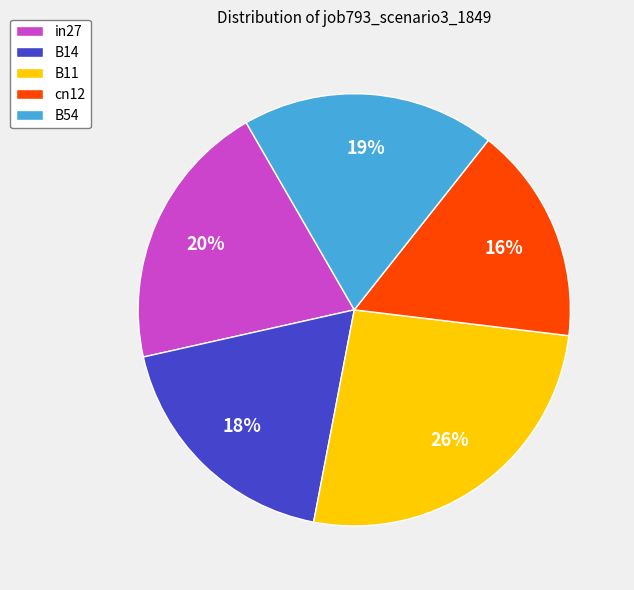

To the nearest percent, what is the difference between the largest and smallest slice percentages?

10%